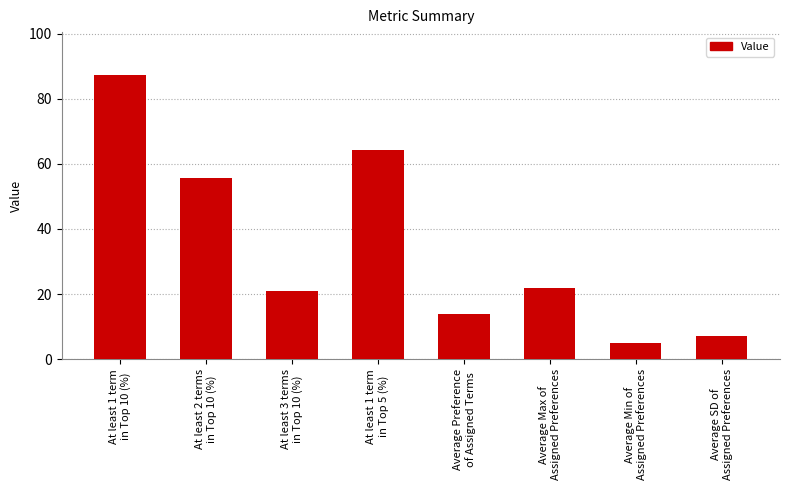

What is the label of the 4th bar from the left?

At least 1 term
in Top 5 (%)